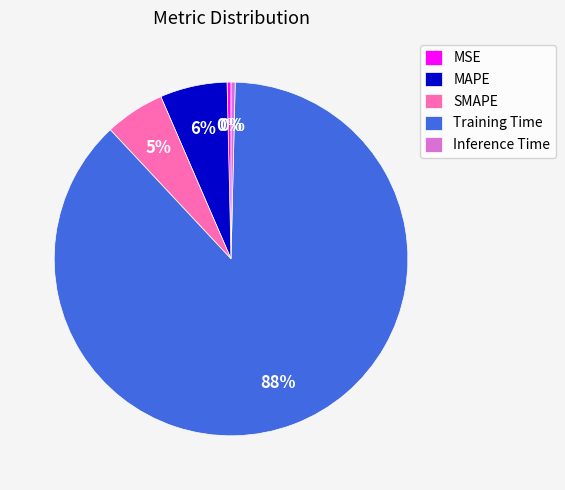

To the nearest percent, what is the difference between the MAPE and MSE slice percentages?

6%